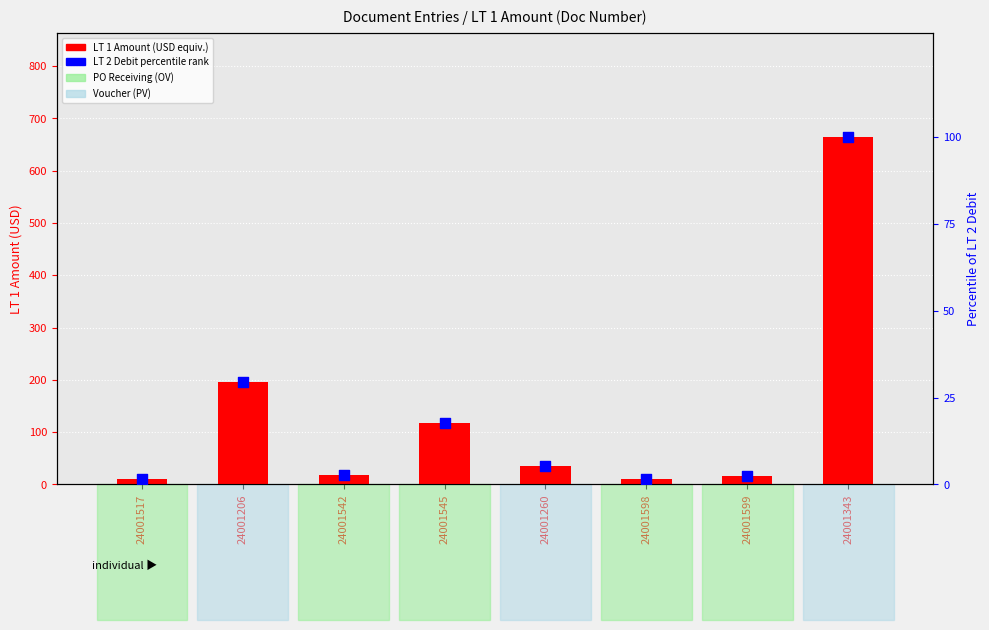

What is the total value across all series at 24001343?

764.4